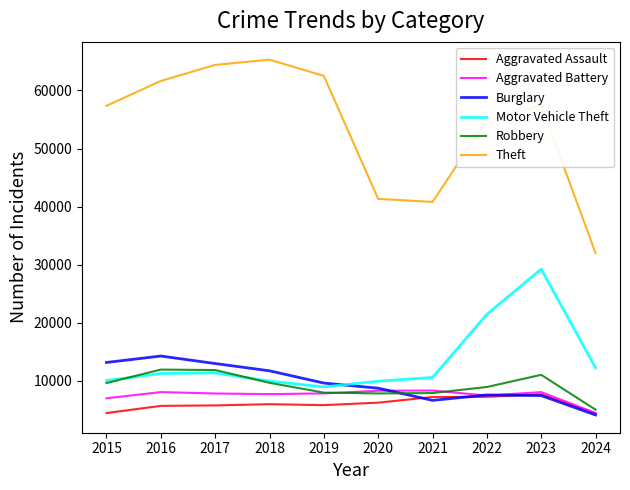

What is the highest value of the Aggravated Battery series?

8347